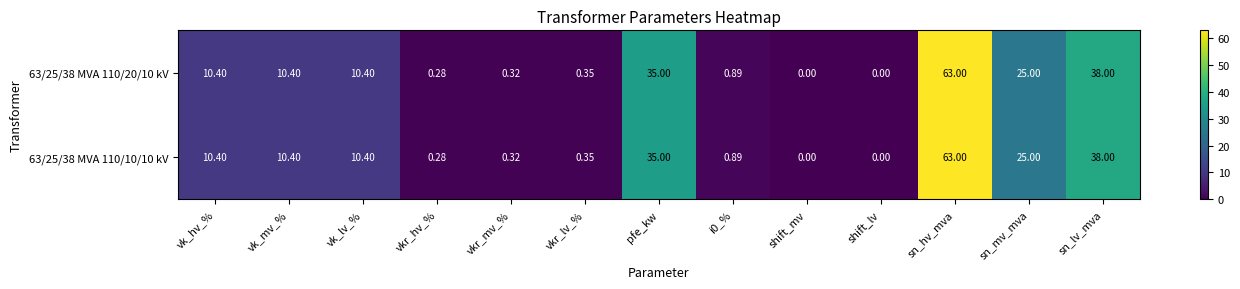

At which category is the sum across all series the highest?

sn_hv_mva